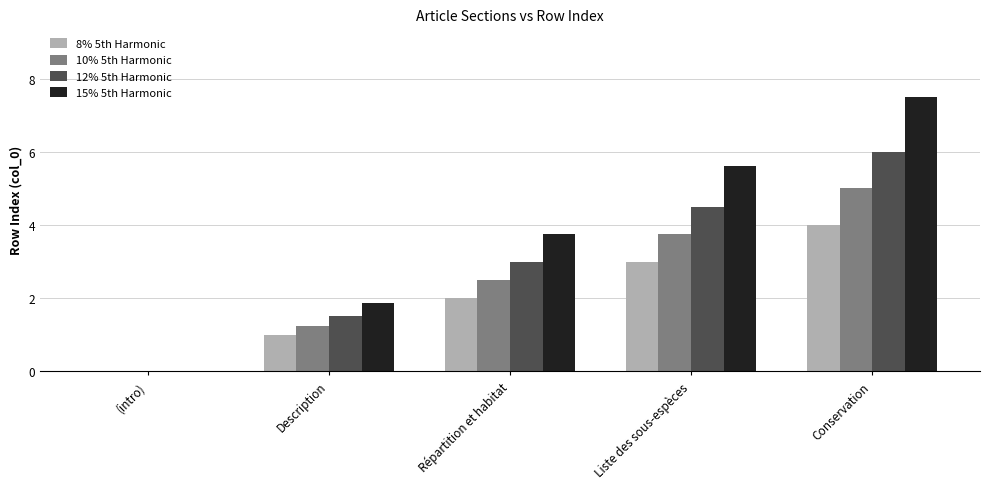

Which category has the highest value in the 8% 5th Harmonic series?

Conservation